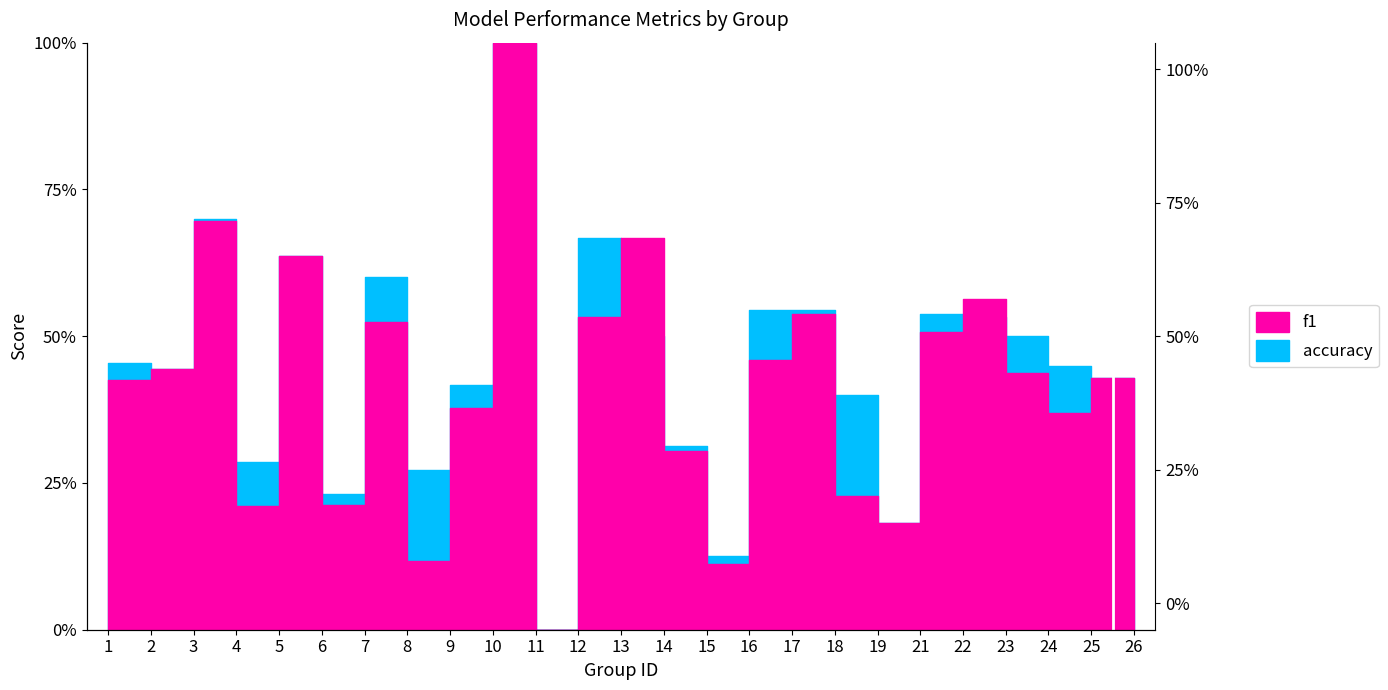

How many lines are shown in the chart?

2